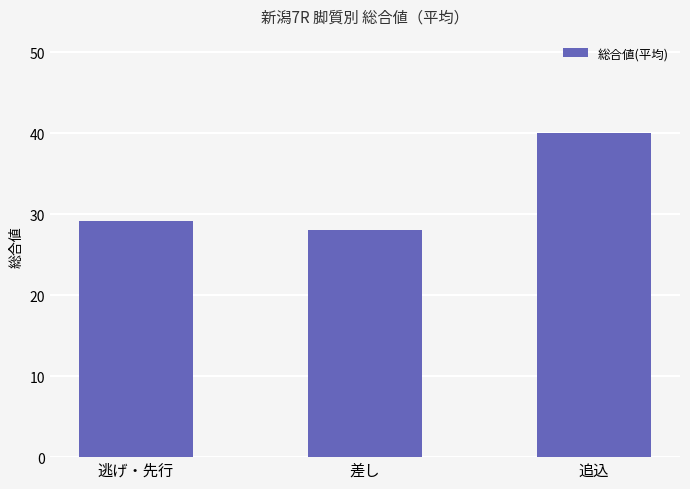

What is the label of the 3rd bar from the right?

逃げ・先行